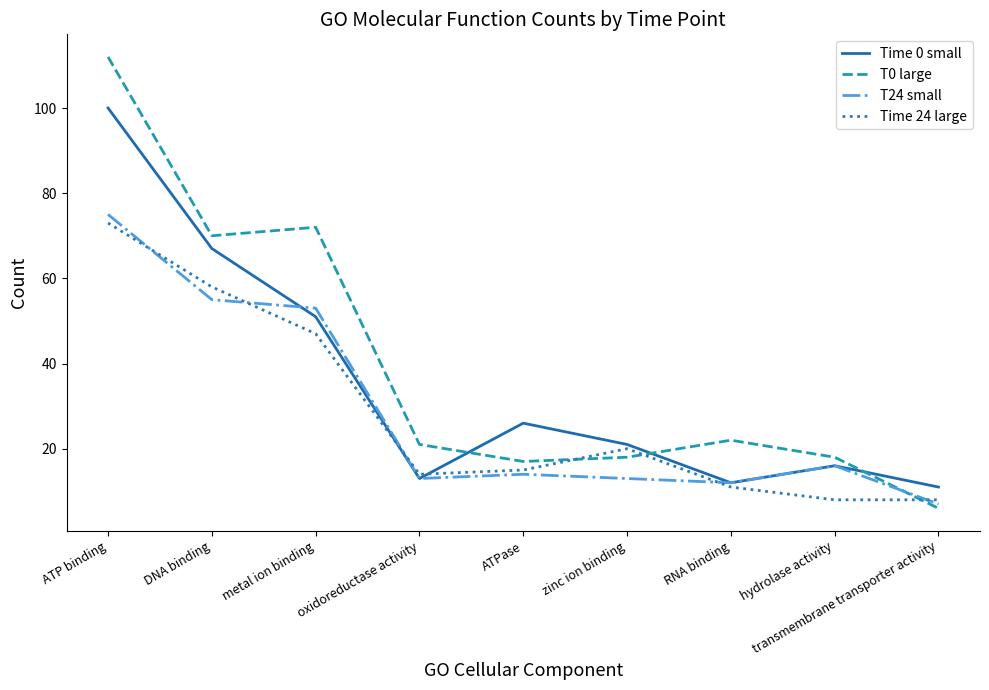

How many series are shown in this chart?

4